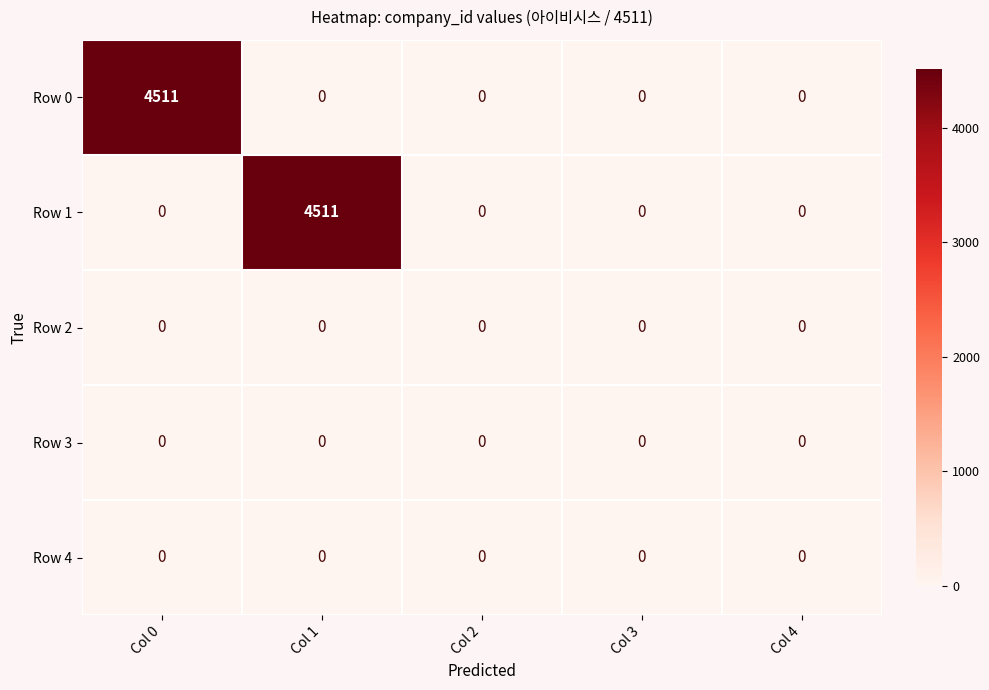

The value of Row 0 at Col 1 is 0. True or false?

True